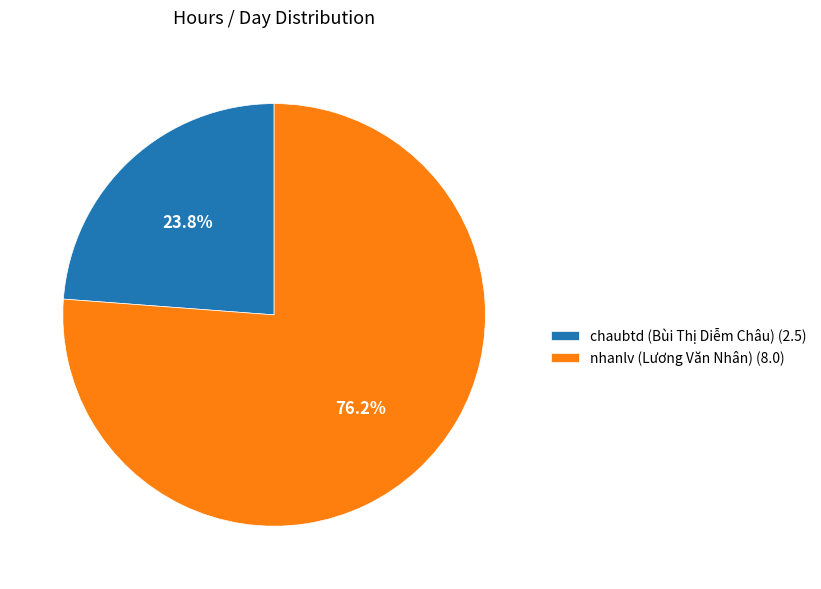

Rank the categories by value from highest to lowest.

nhanlv (Lương Văn Nhân), chaubtd (Bùi Thị Diễm Châu)